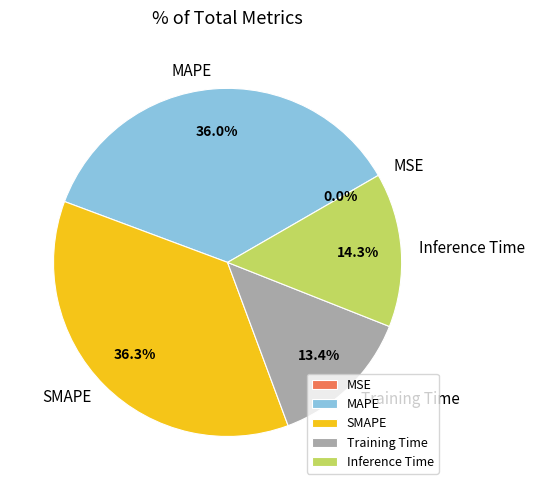

Does any single category account for the majority?

No